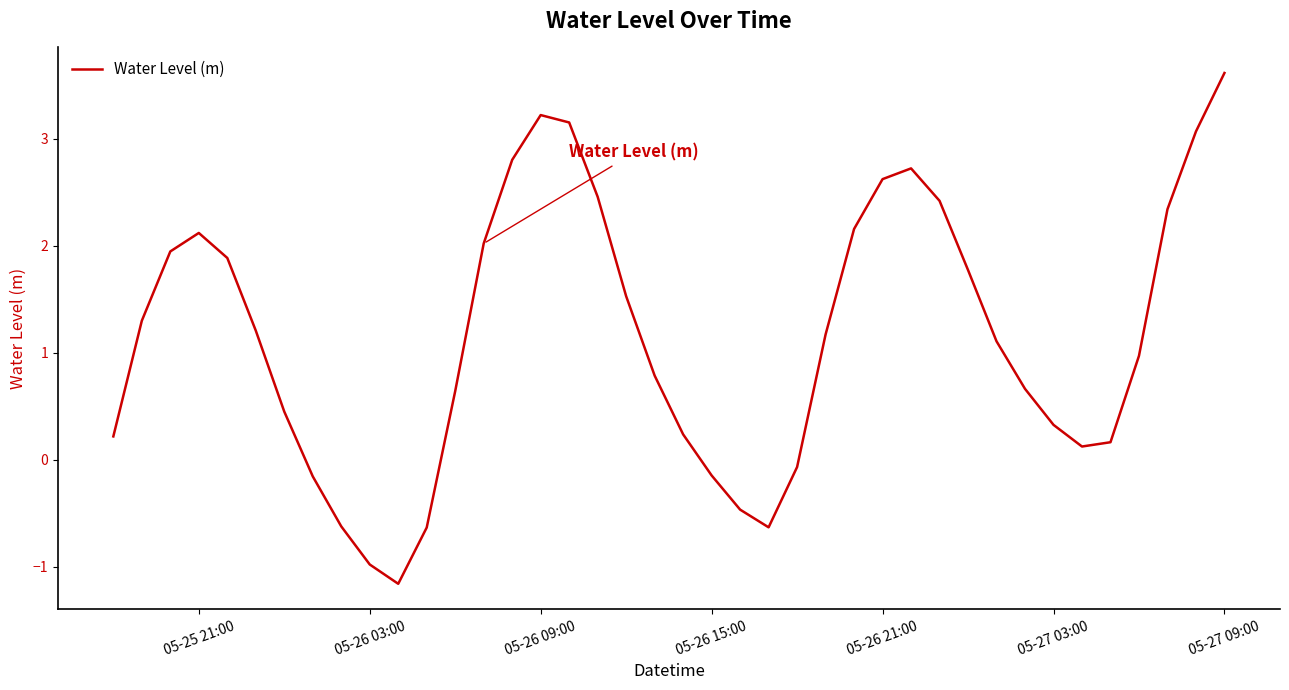

What is the maximum value shown in the chart?

3.6